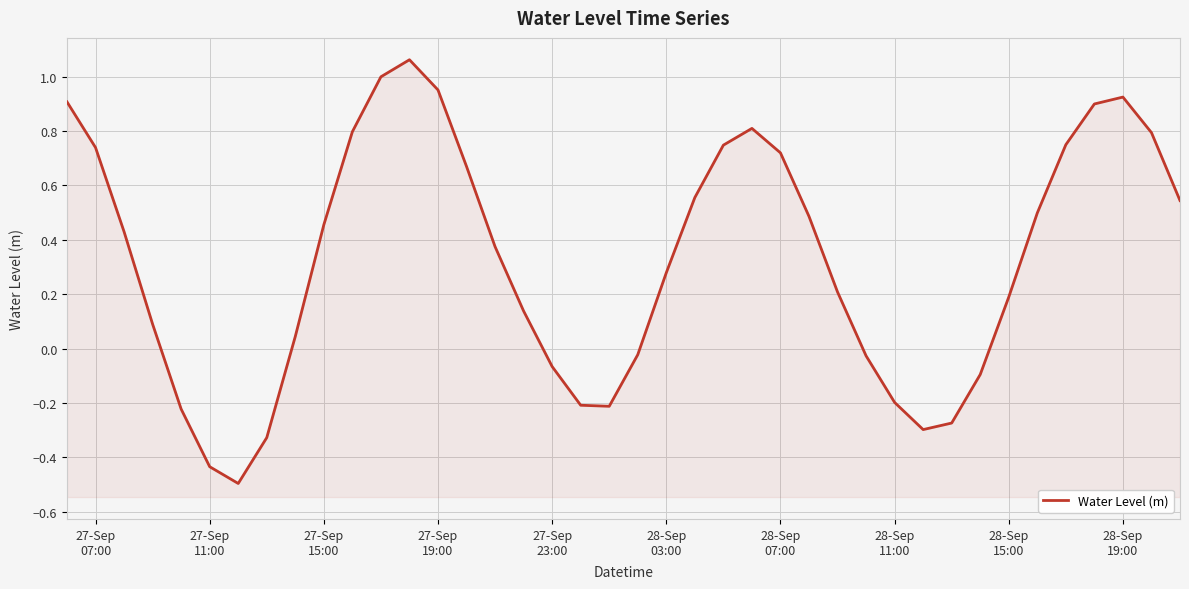

What is the difference between the maximum and minimum values?

1.6